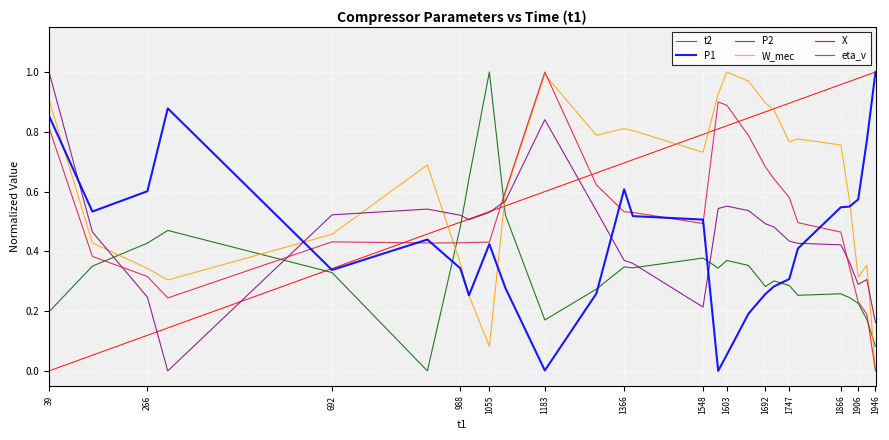

True or false: P2 and X intersect in this chart.

True